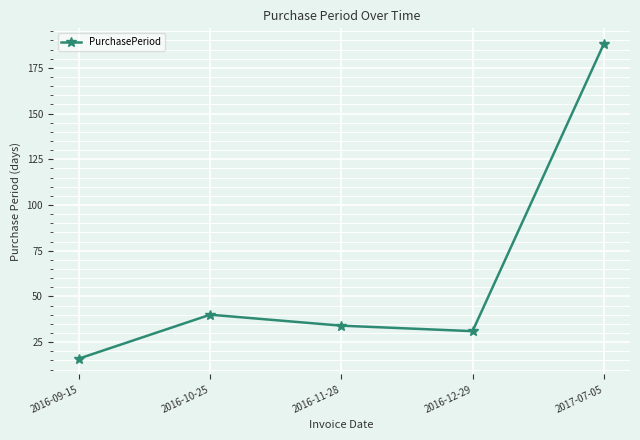

What is the change in value from 2016-09-15 to 2016-12-29?

+15